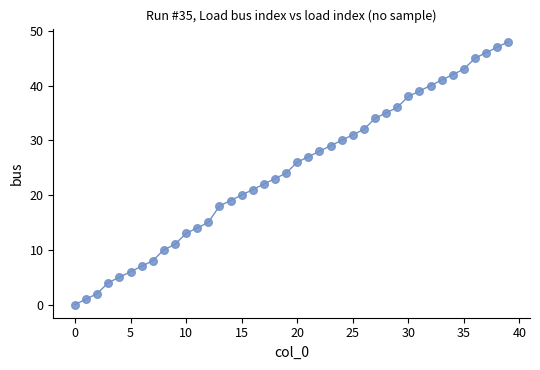

What is the range of Y values (max minus min)?

48